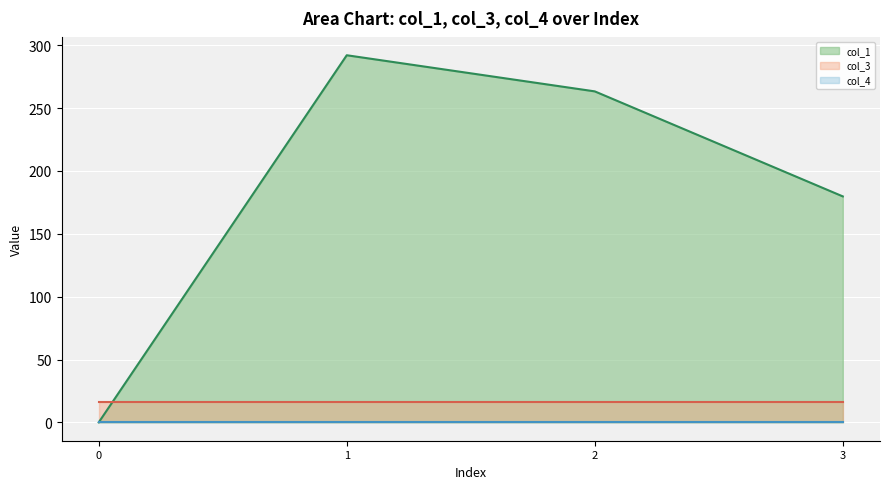

How many distinct data groups are displayed?

3